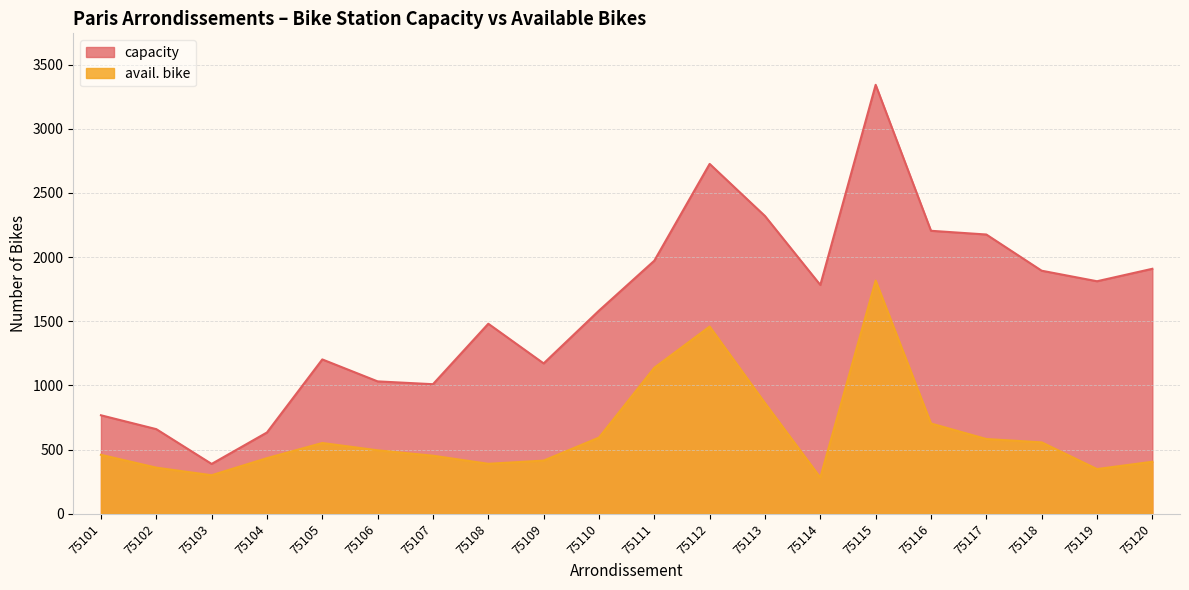

Where is the first local maximum for avail. bike?

75105